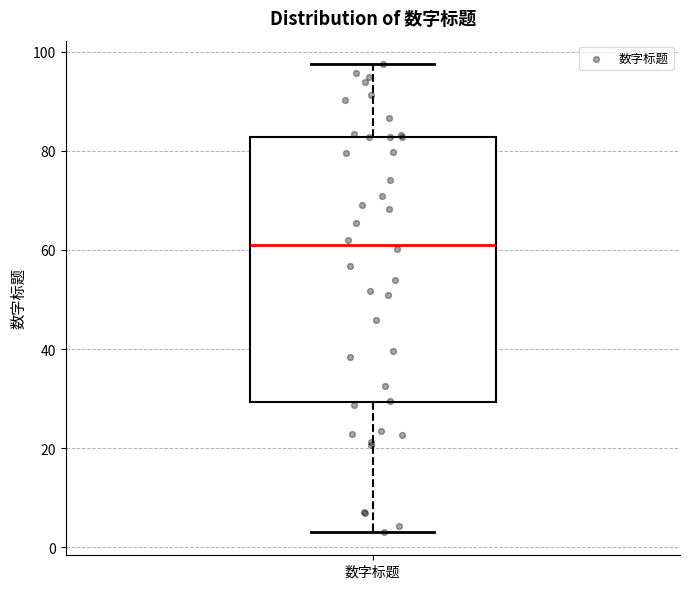

Where does the lower whisker of the box for 数字标题 end on the y-axis? The values are not printed on the chart, so give them approximately, as read against the axis.

4